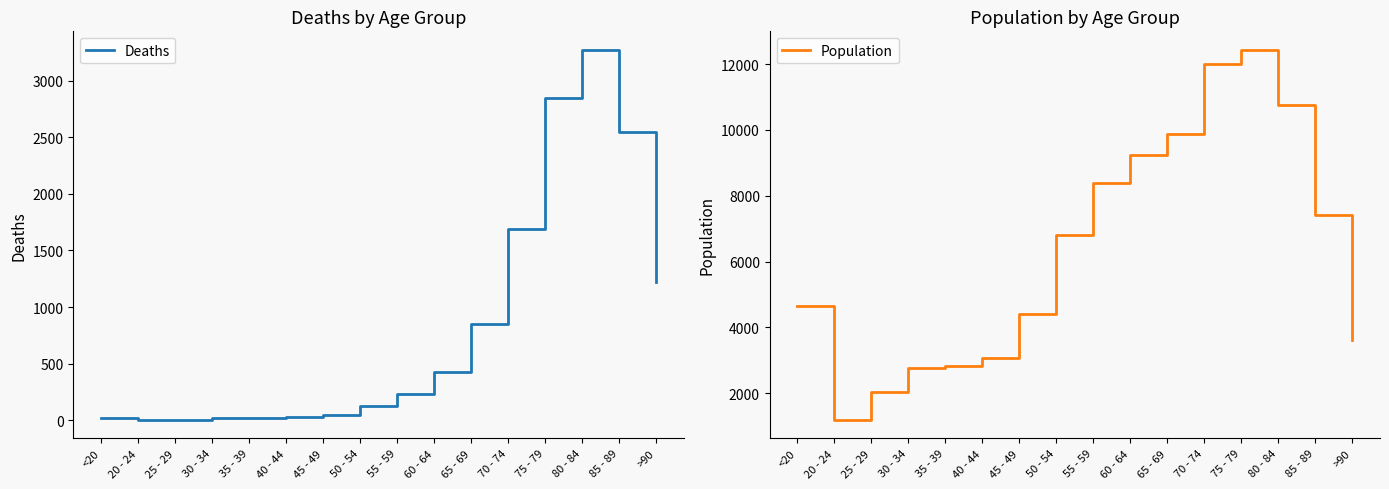

What is the total value across all series at 55 - 59?

8627